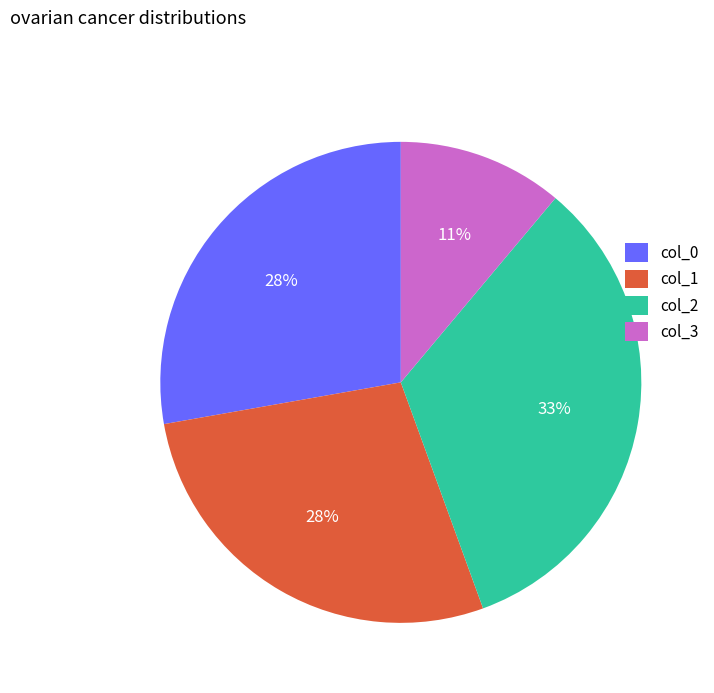

Between col_3 and col_0, which is larger?

col_0